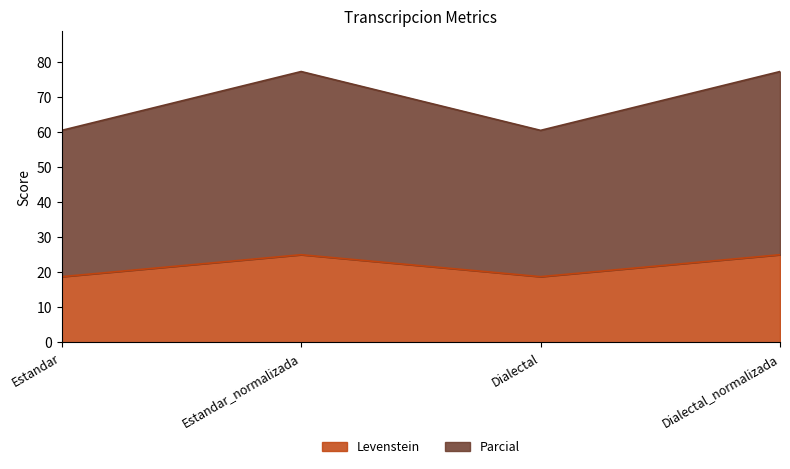

Does the chart have visible grid lines?

No